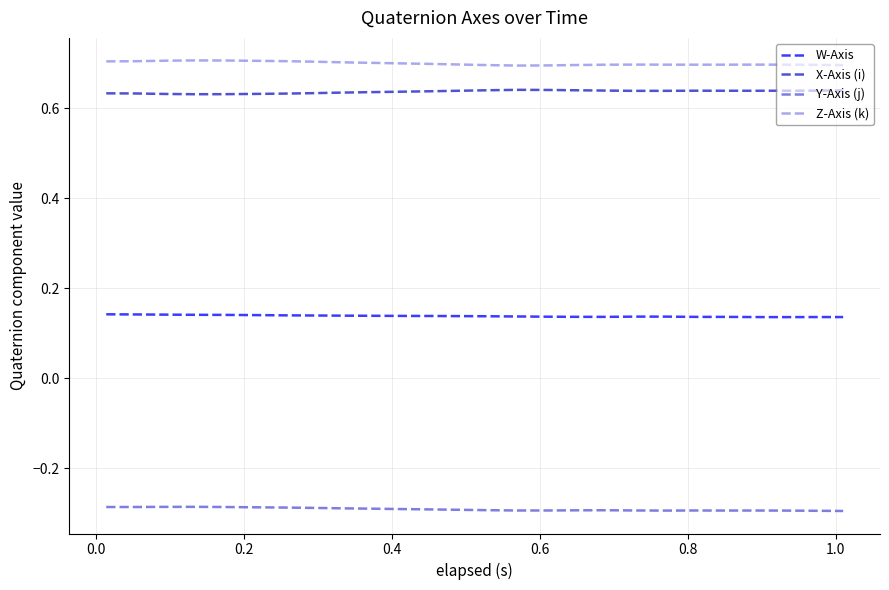

What is the maximum value shown in the chart?

0.7